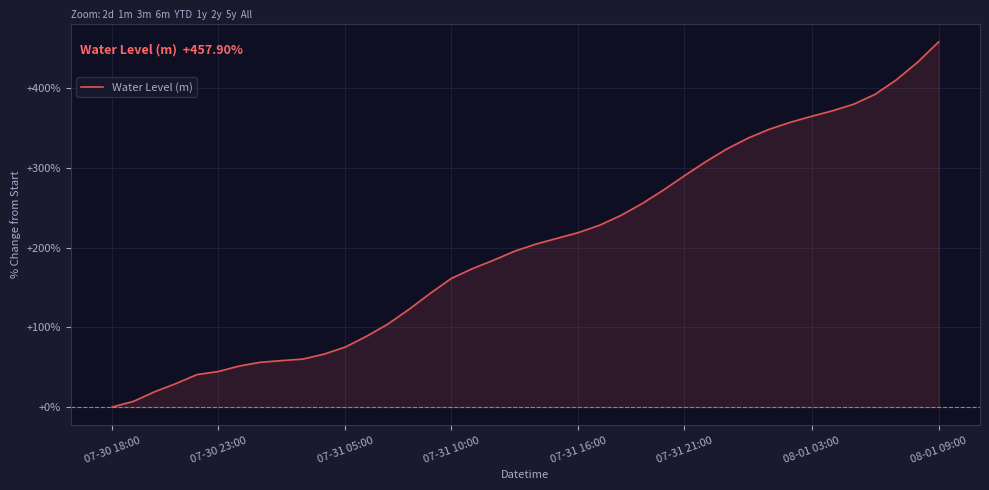

What is the greatest value displayed?

457.9